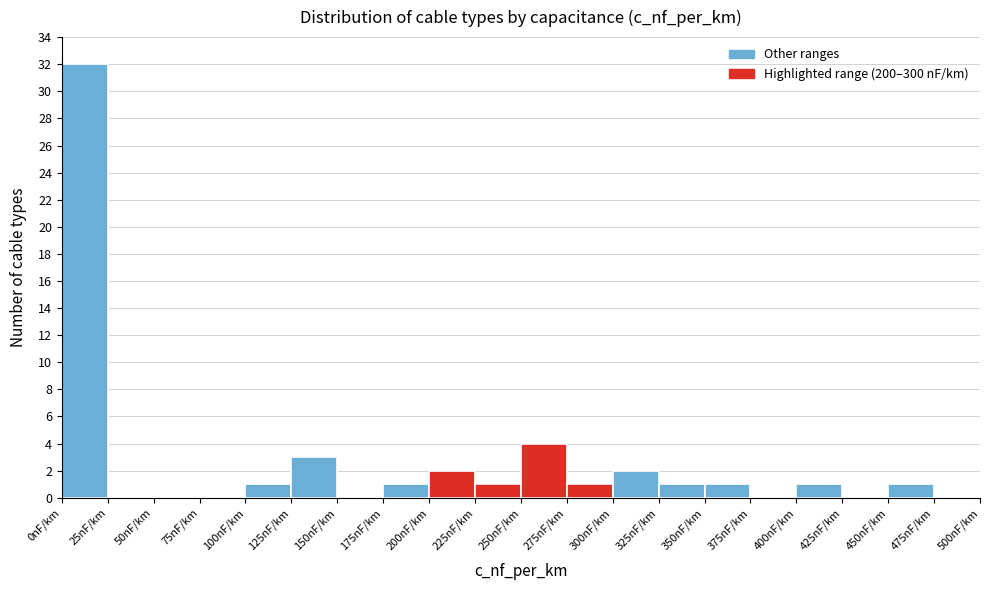

Over which range of the x-axis is the bar tallest?

0 to 25